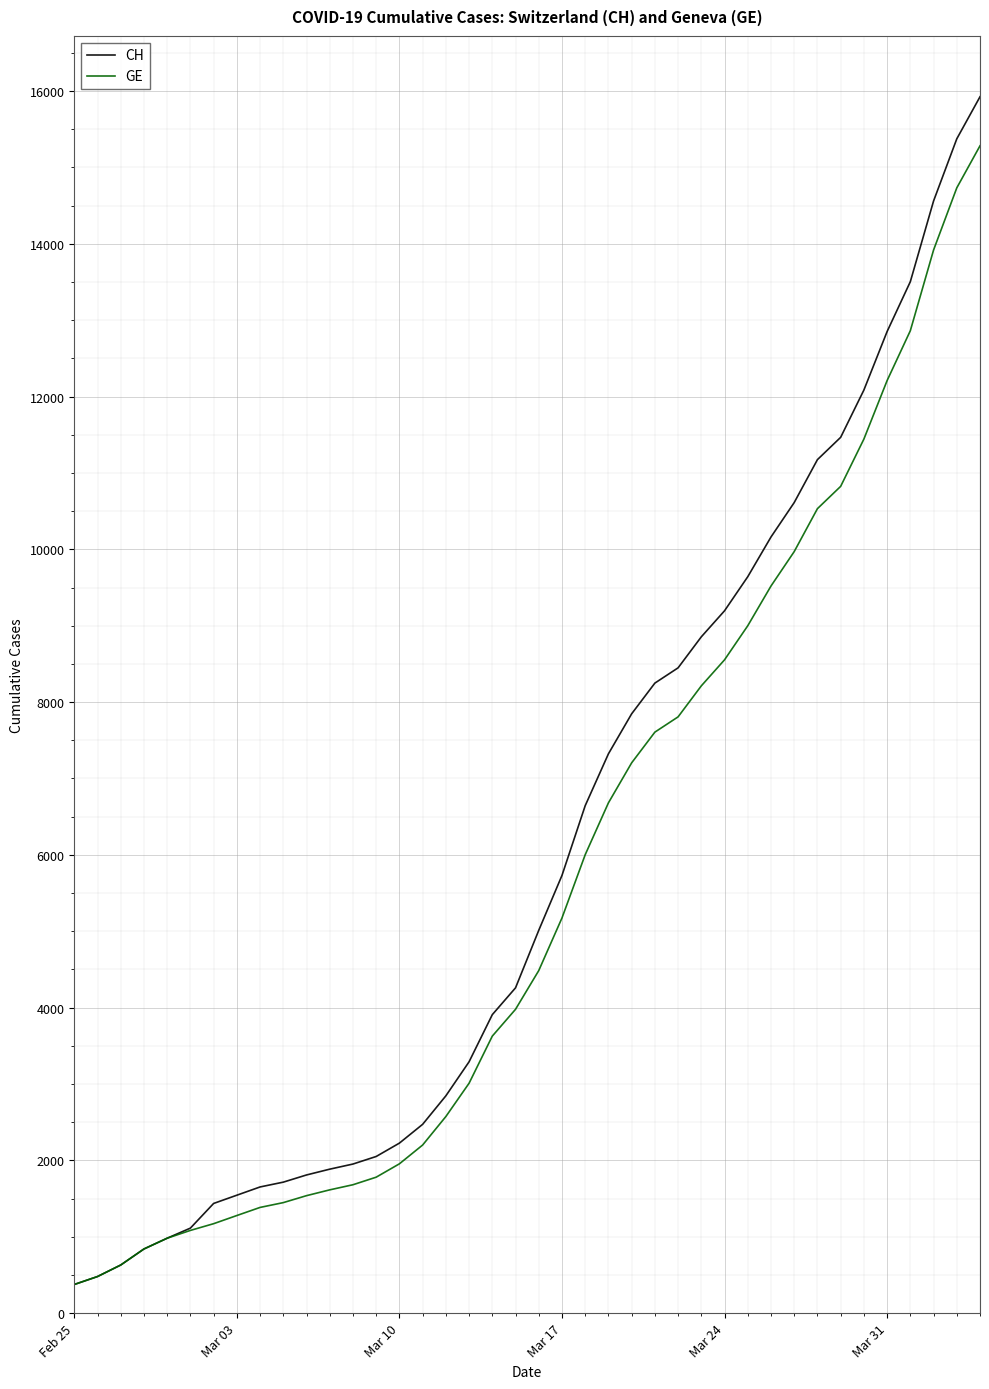

Which series has the largest range (max minus min)?

CH